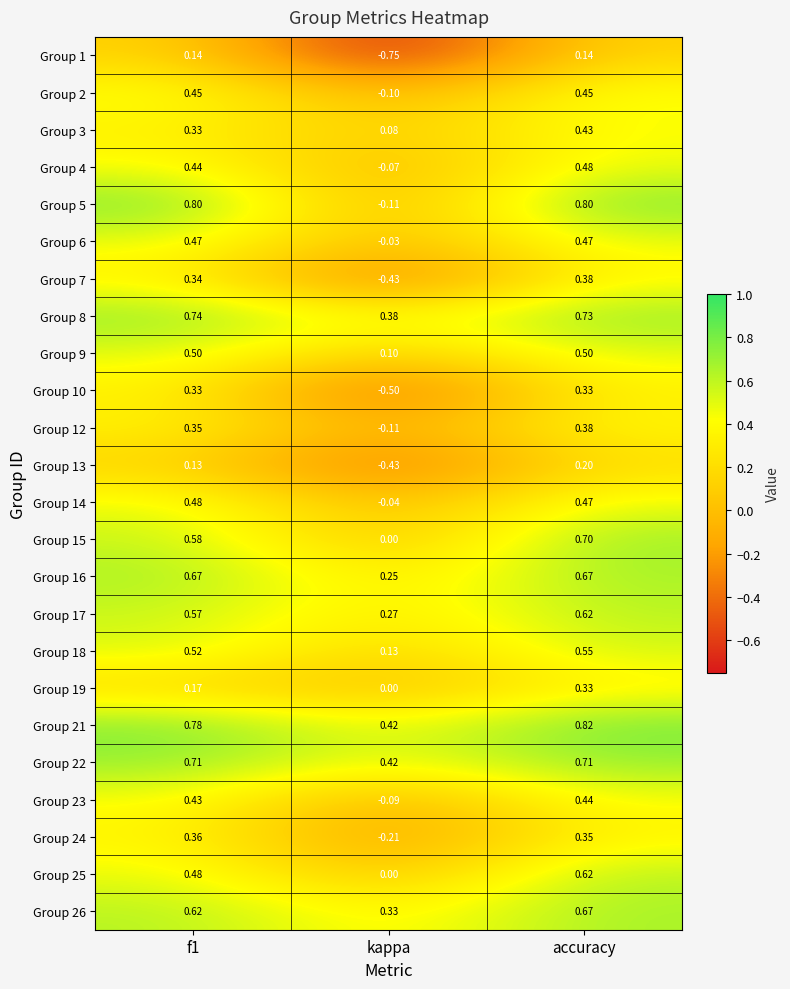

At which category does the chart reach its peak across all series?

accuracy